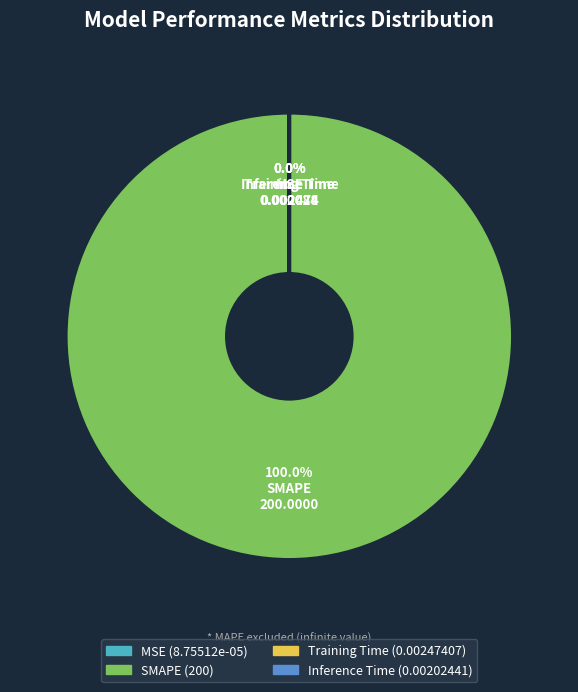

What percentage do Training Time and SMAPE together represent?

100.0%